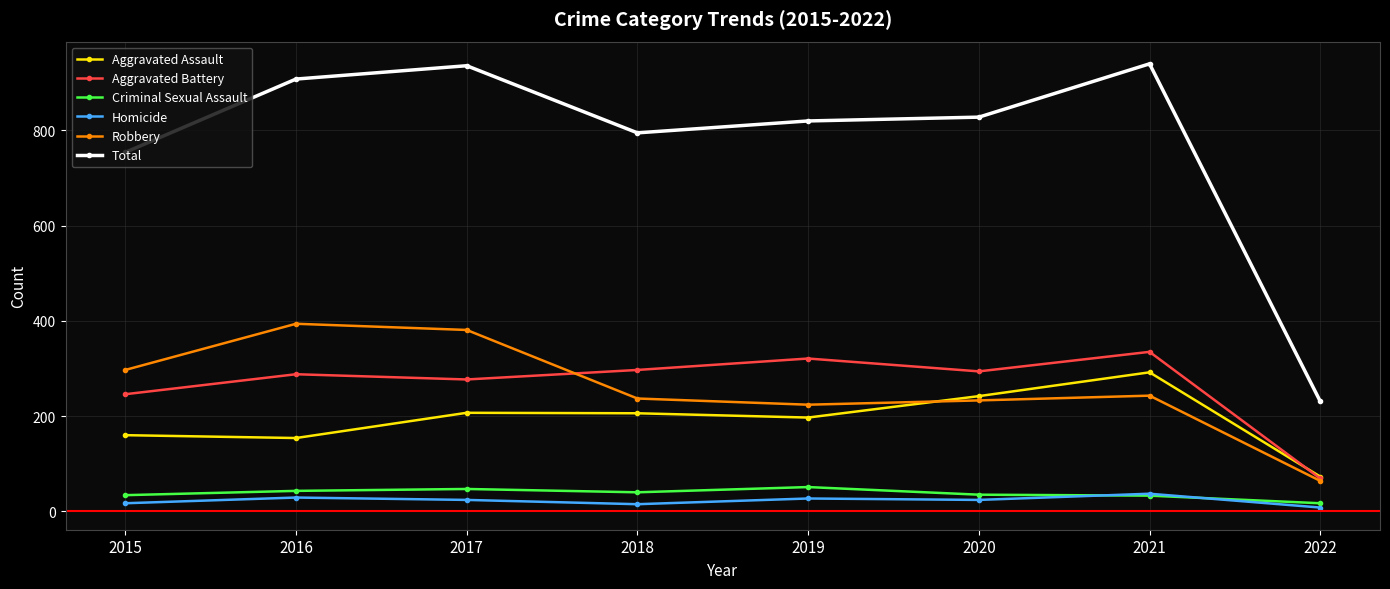

What is the sum of all Homicide values?

181